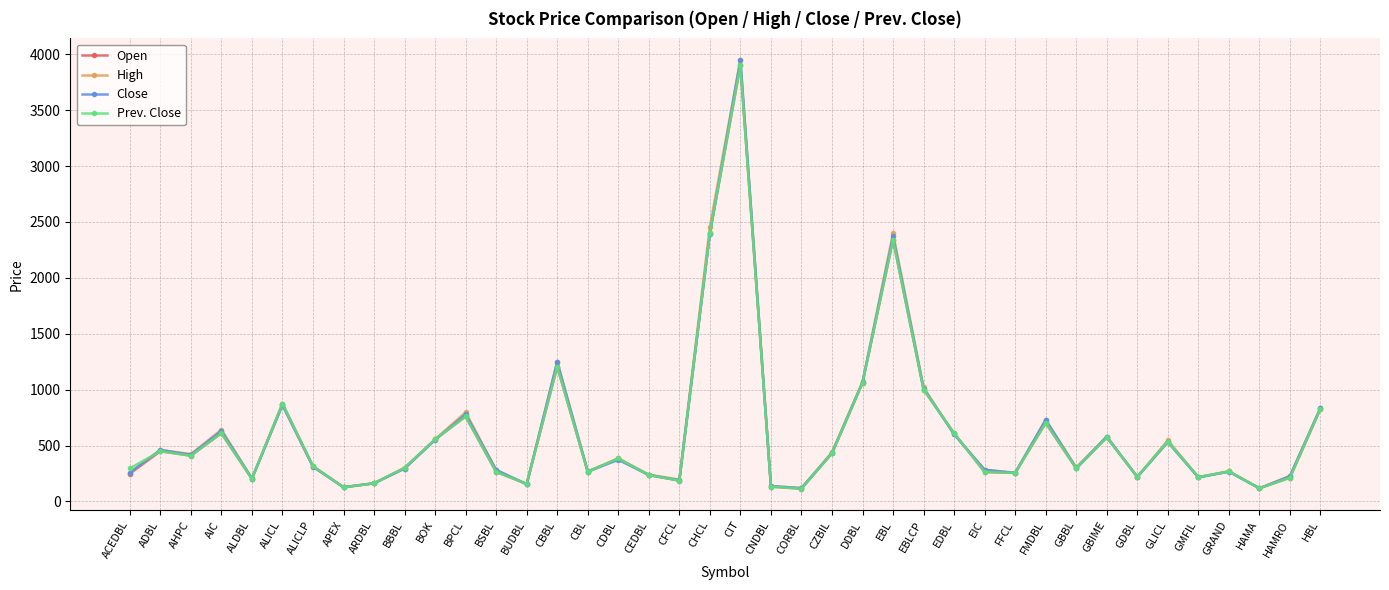

At which category is the sum across all series the highest?

CIT